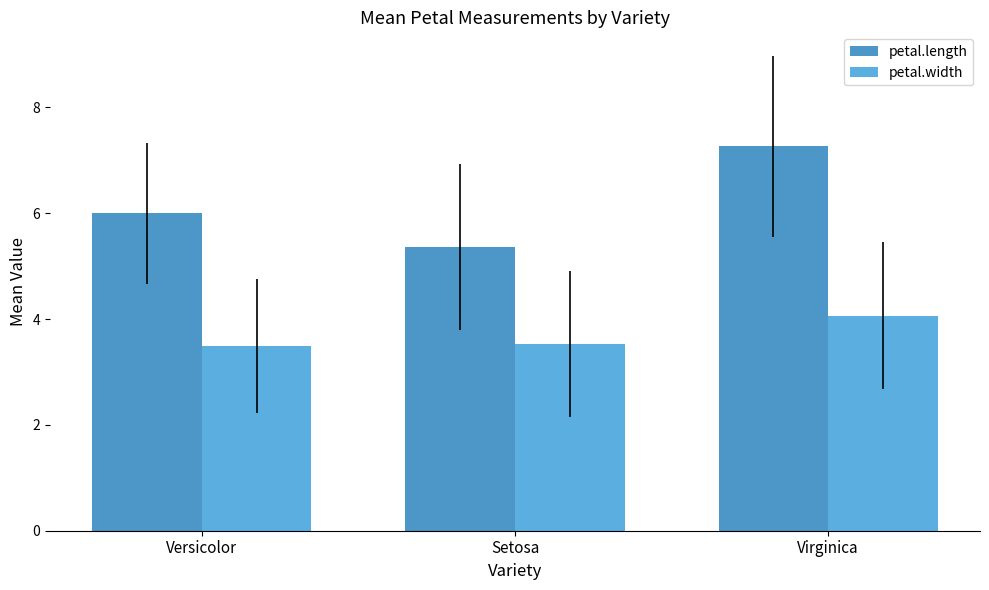

Count the petal.width values in the range 3 to 4.

2